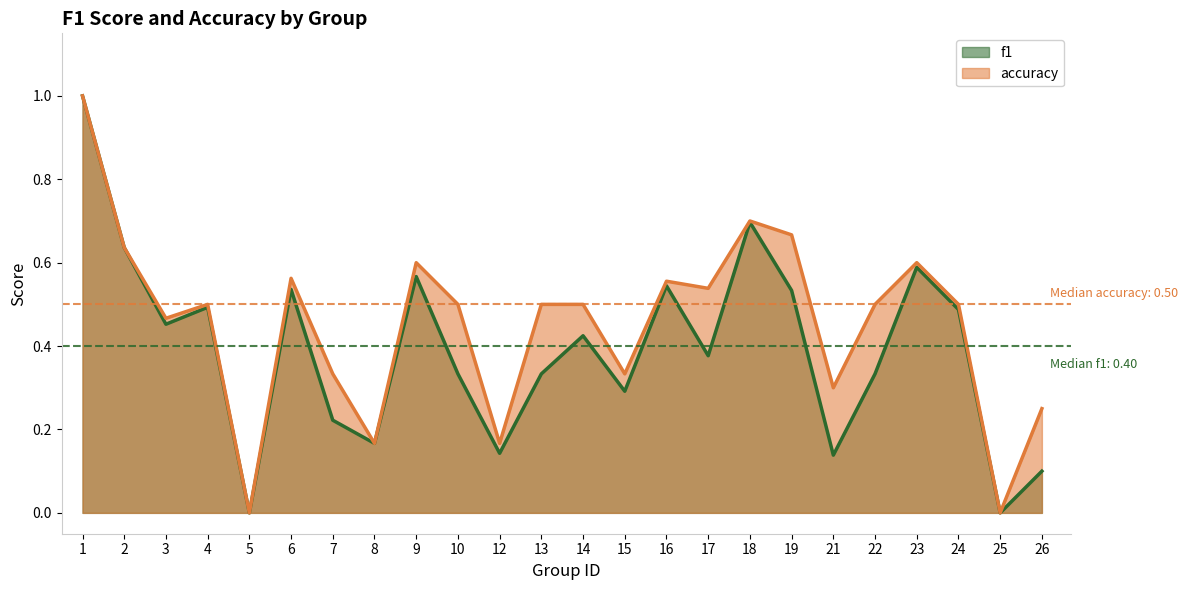

At which category is the sum across all series the highest?

1